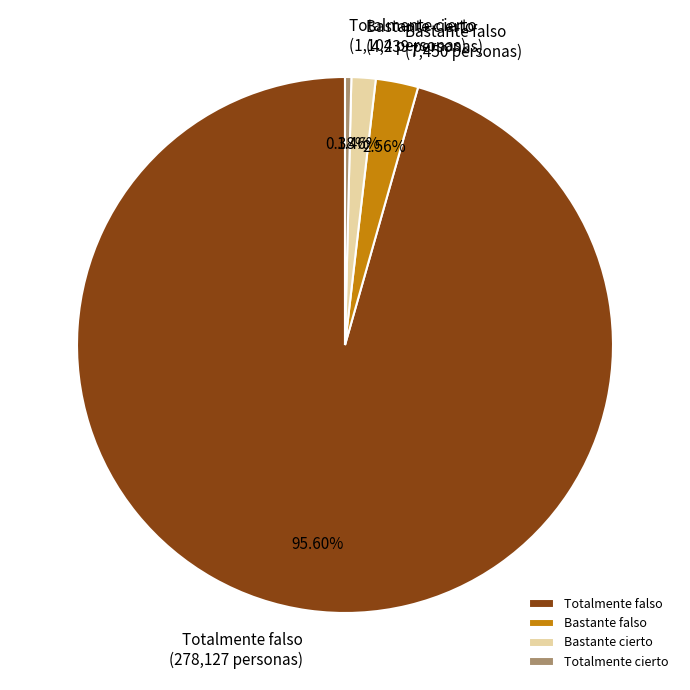

What portion of the pie excludes Totalmente cierto?

99.6%